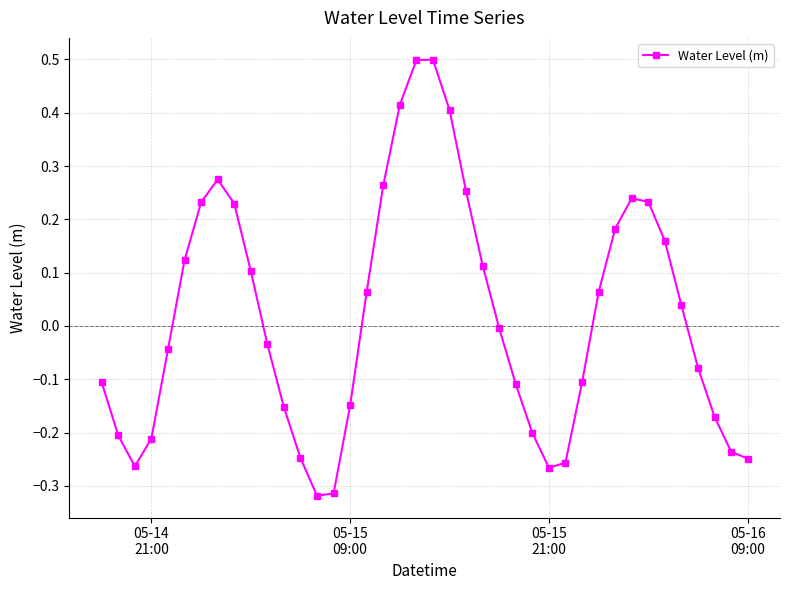

What is the maximum value shown in the chart?

0.5